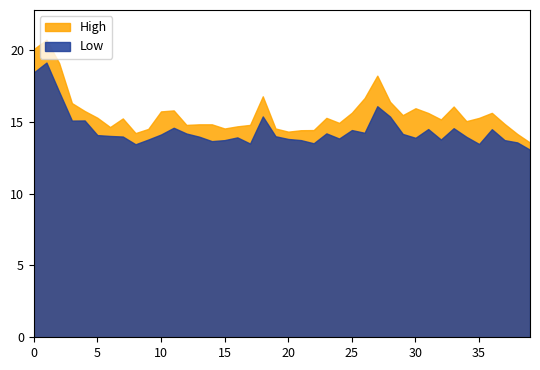

Is the value of High at 2014-02-25 greater than the value of Low at 2014-04-01?

Yes